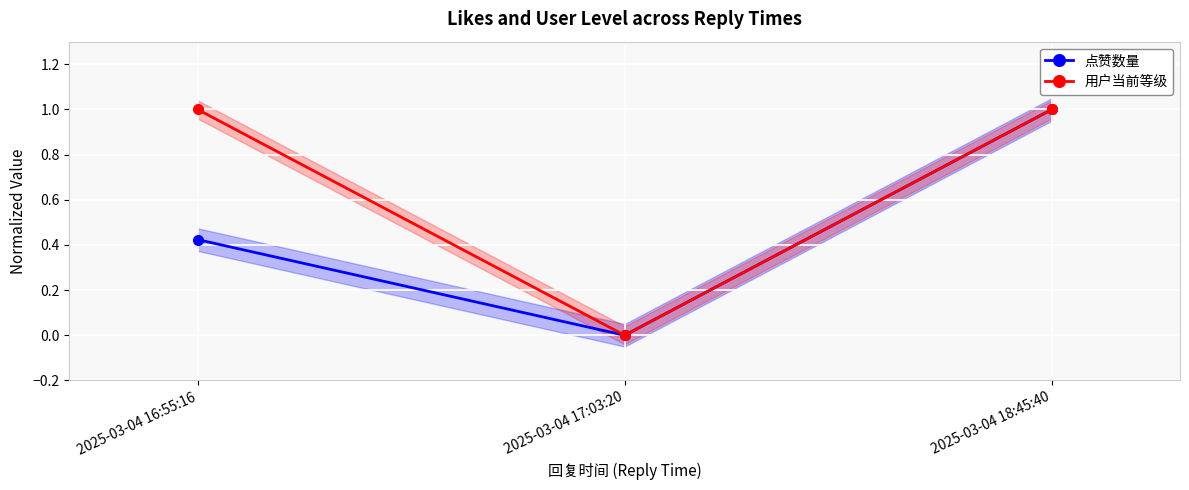

What are all the series names shown in the legend?

点赞数量, 用户当前等级